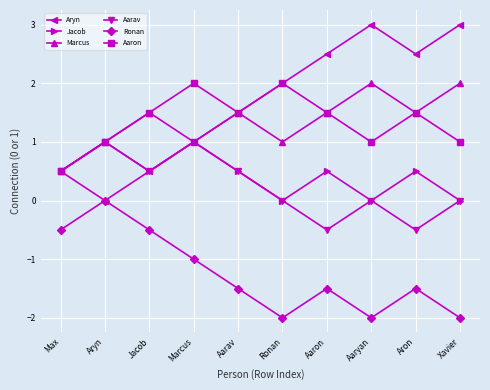

What is the maximum value for Aarav?

1.0